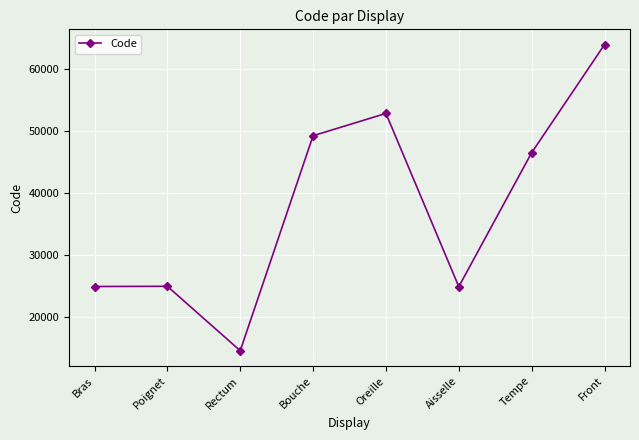

How many distinct data groups are displayed?

1